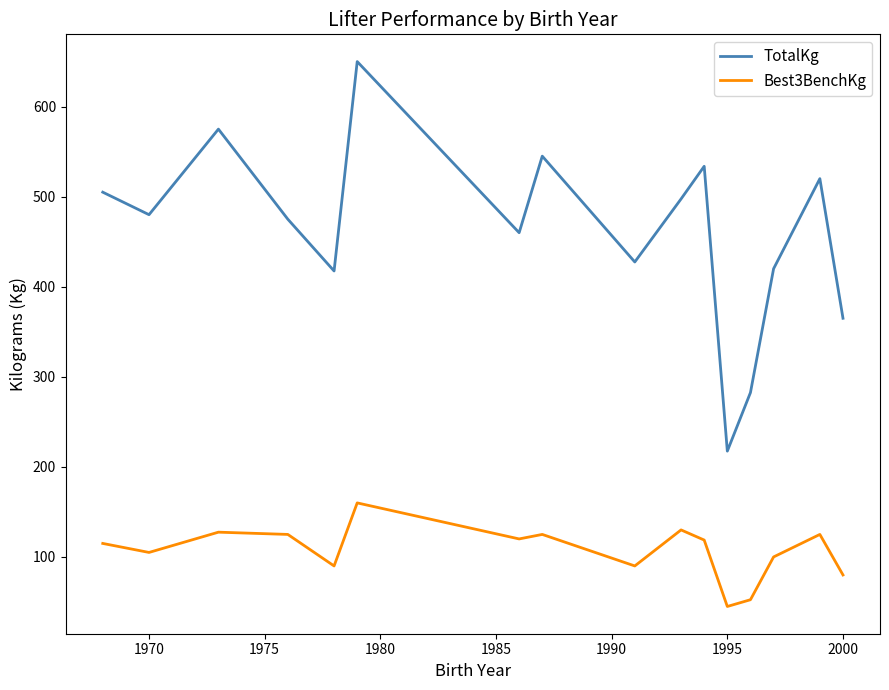

Which series has the largest total across all categories?

TotalKg